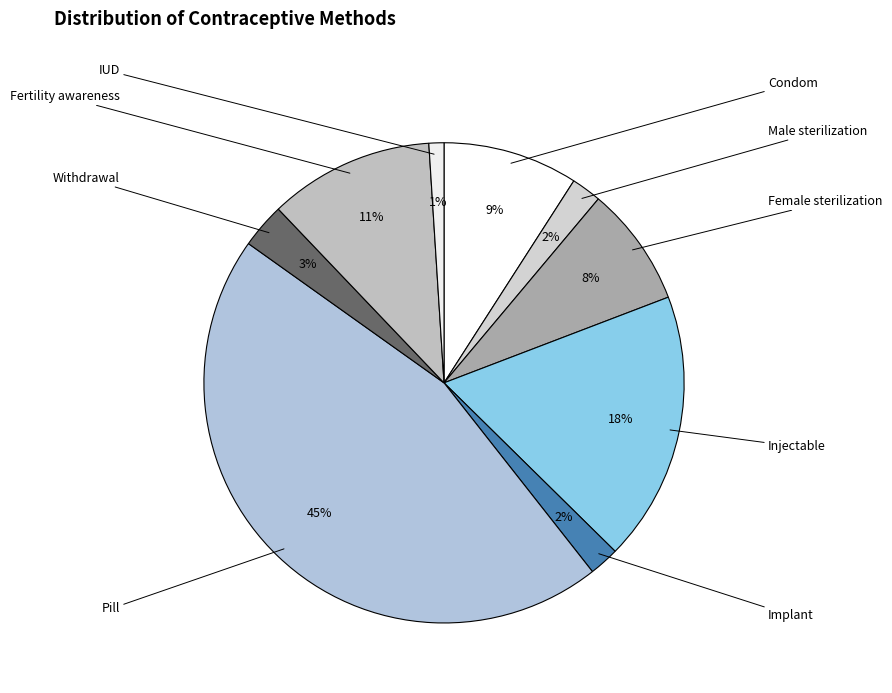

Rank the categories by value from lowest to highest.

IUD, Male sterilization, Implant, Withdrawal, Female sterilization, Condom, Fertility awareness, Injectable, Pill